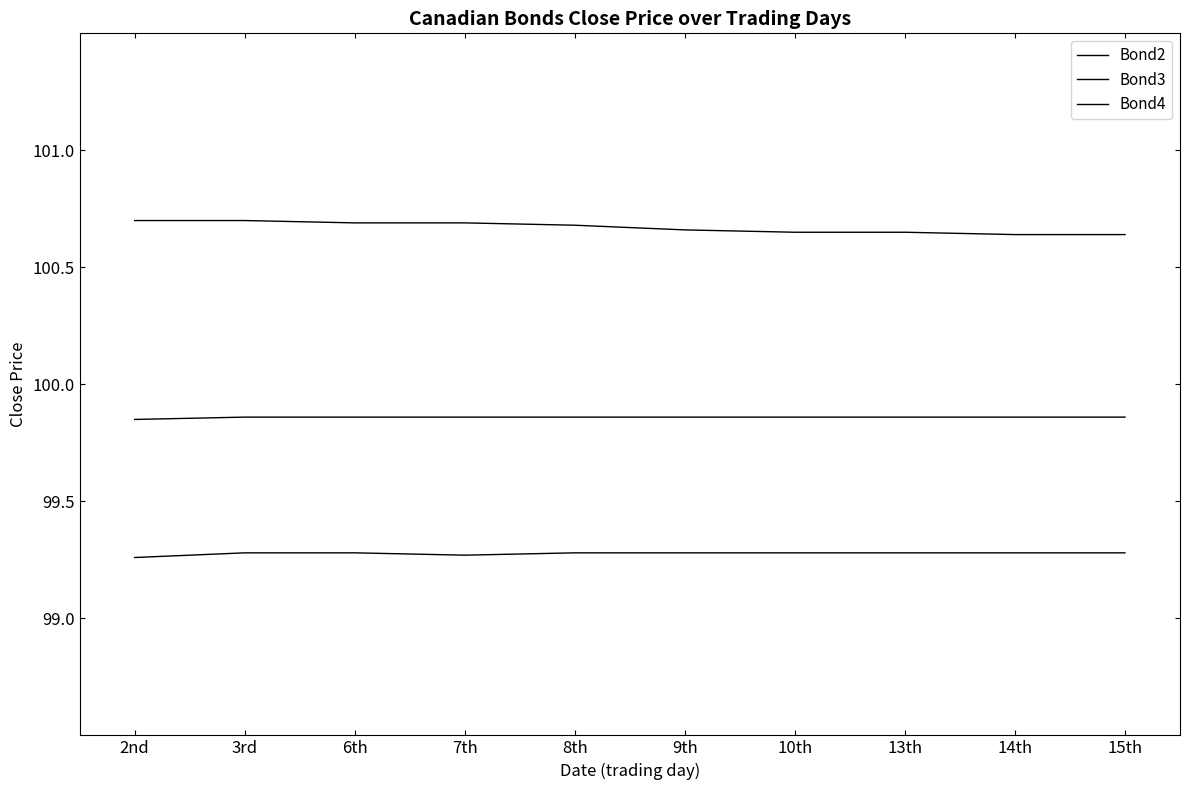

How many lines are shown in the chart?

3